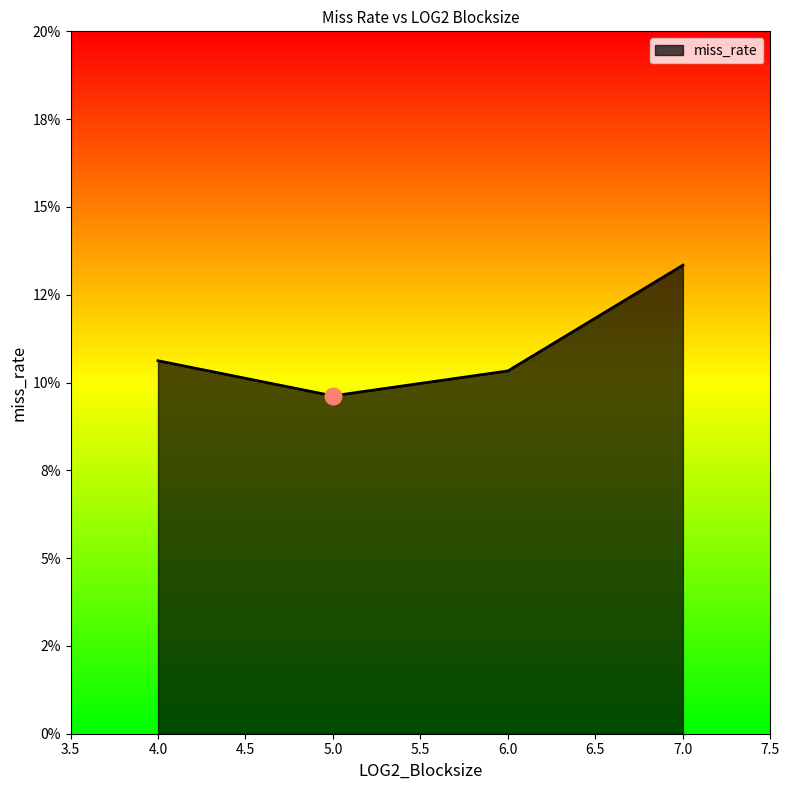

At which label is the value closest to 0?

5.0